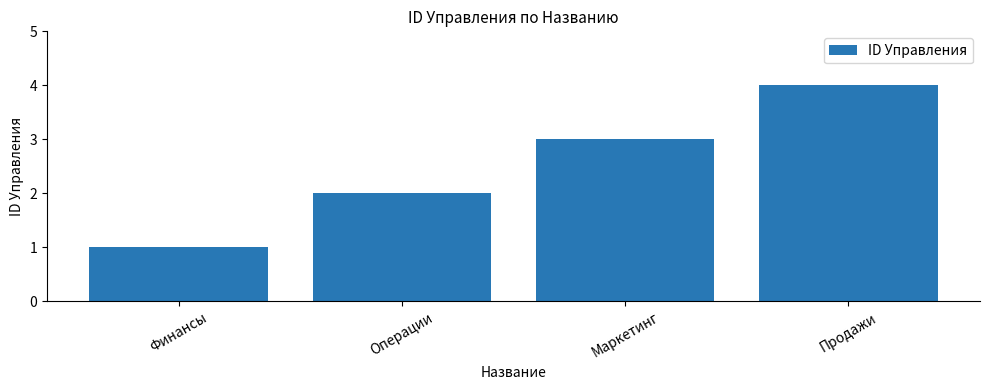

What value does the data have at Продажи?

4